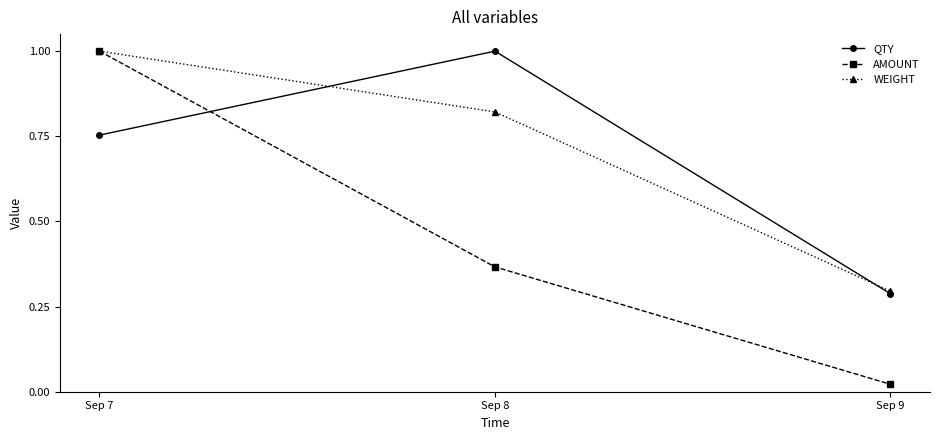

What is the sum of the QTY values at Sep 9 and Sep 7?

1.0